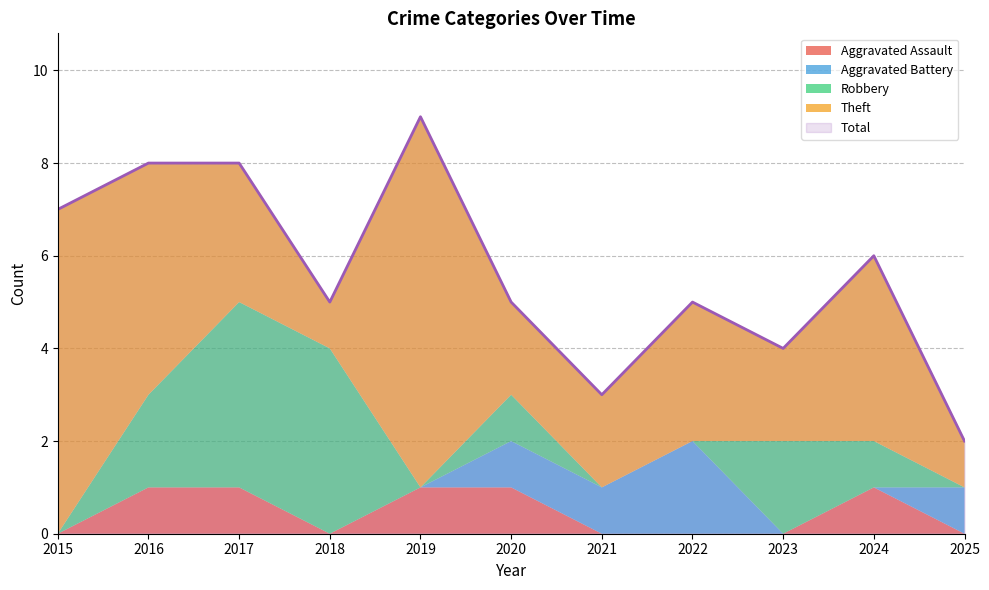

True or false: Aggravated Battery has a value of 0 at 2015.

True